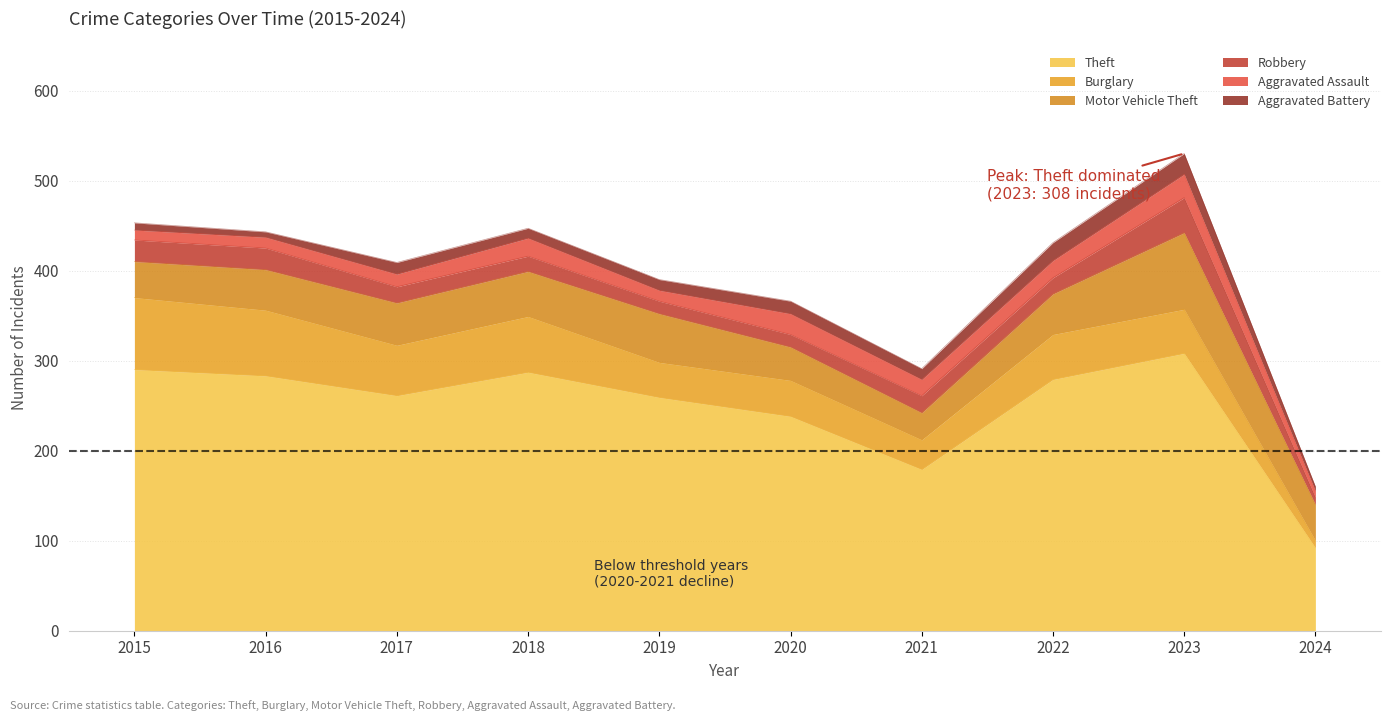

How many lines are shown in the chart?

6